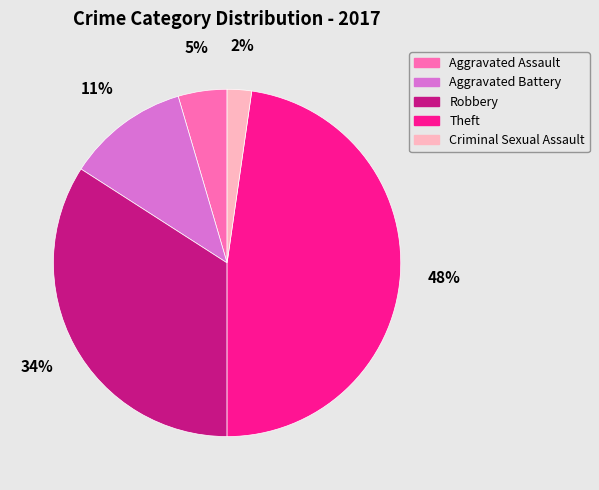

Does Aggravated Battery represent more than half of the total?

No